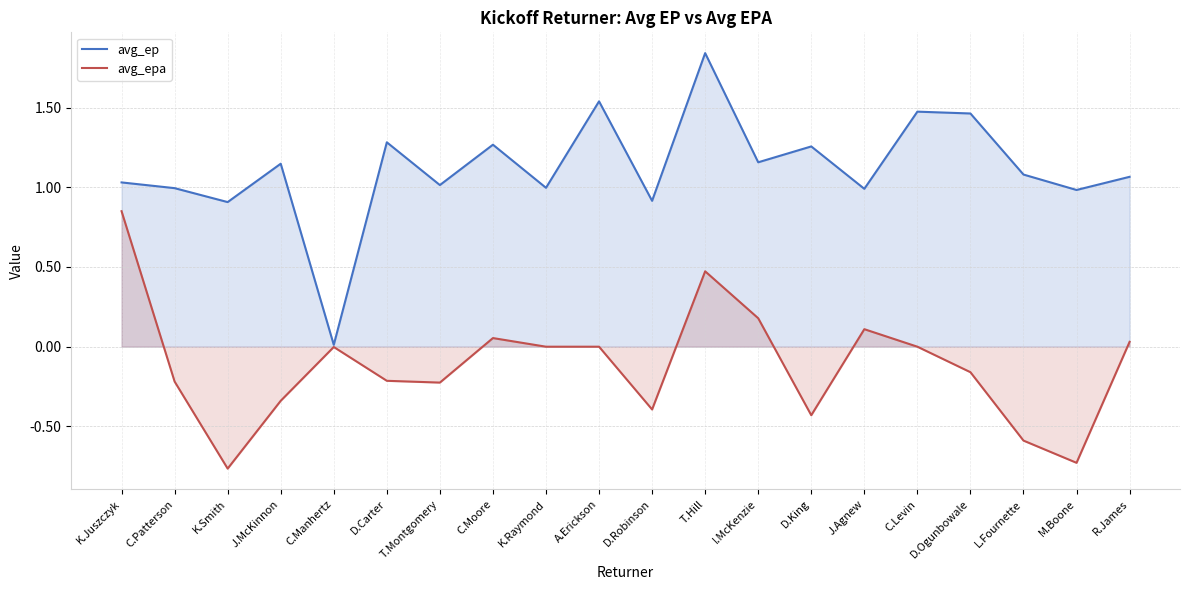

Reading left to right, what are all the values shown in this chart?

avg_ep: K.Juszczyk=1.0	C.Patterson=1.0	K.Smith=0.9	J.McKinnon=1.1	C.Manhertz=0.0	D.Carter=1.3	T.Montgomery=1.0	C.Moore=1.3	K.Raymond=1.0	A.Erickson=1.5	D.Robinson=0.9	T.Hill=1.8	I.McKenzie=1.2	D.King=1.3	J.Agnew=1.0	C.Levin=1.5	D.Ogunbowale=1.5	L.Fournette=1.1	M.Boone=1.0	R.James=1.1
avg_epa: K.Juszczyk=0.8	C.Patterson=-0.2	K.Smith=-0.8	J.McKinnon=-0.3	C.Manhertz=-0.0	D.Carter=-0.2	T.Montgomery=-0.2	C.Moore=0.1	K.Raymond=0.0	A.Erickson=0.0	D.Robinson=-0.4	T.Hill=0.5	I.McKenzie=0.2	D.King=-0.4	J.Agnew=0.1	C.Levin=0.0	D.Ogunbowale=-0.2	L.Fournette=-0.6	M.Boone=-0.7	R.James=0.0